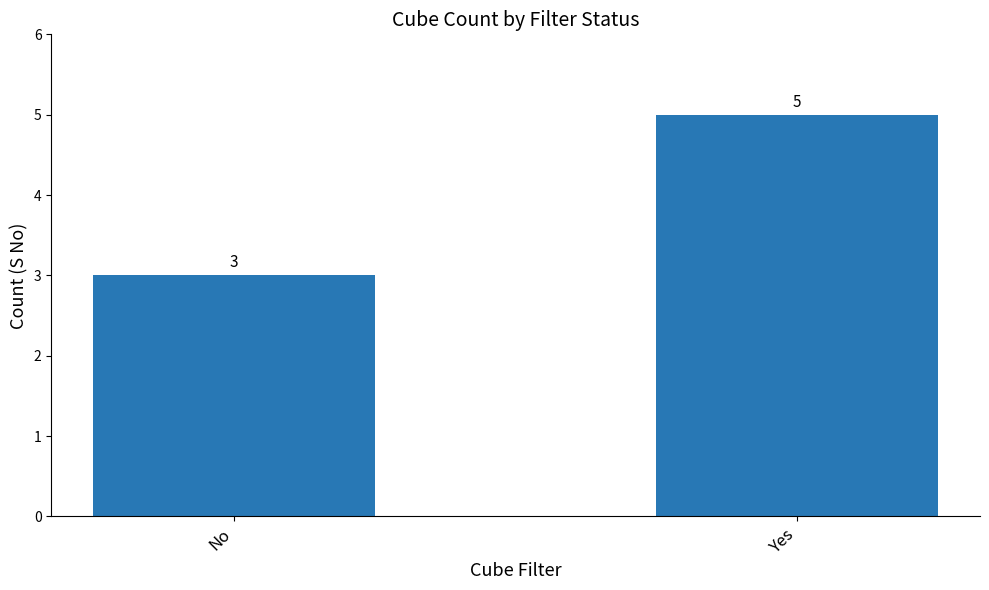

What is the ratio of the value at Yes to the value at No?

1.7